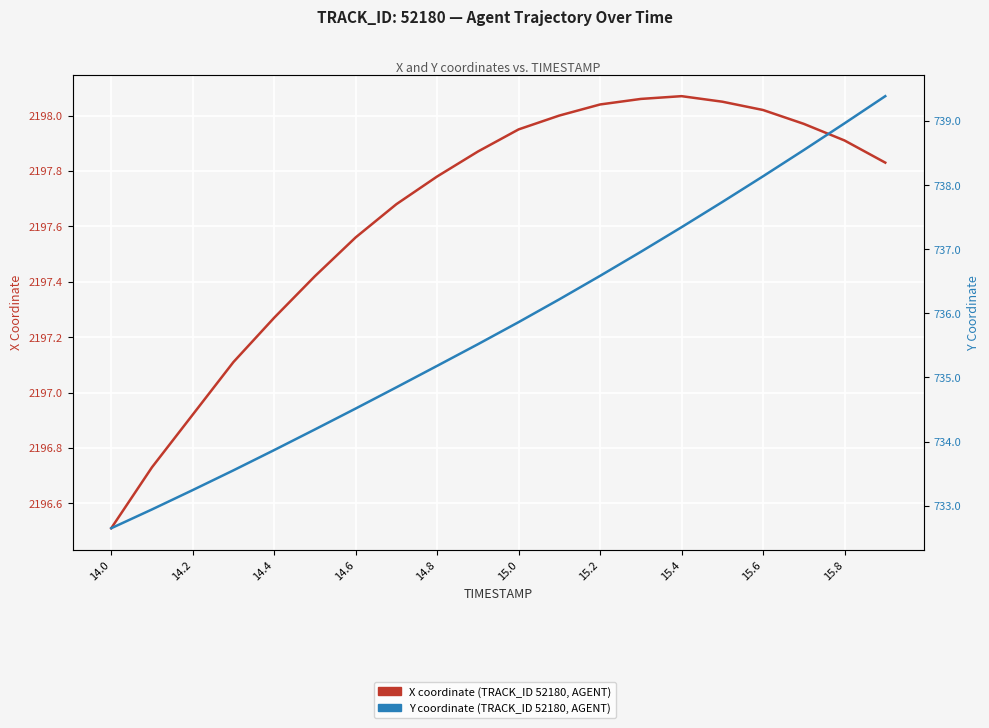

Reading left to right, extract all data points from this chart.

X coordinate: 2196.5	2196.7	2196.9	2197.1	2197.3	2197.4	2197.6	2197.7	2197.8	2197.9	2197.9	2198.0	2198.0	2198.1	2198.1	2198.1	2198.0	2198.0	2197.9	2197.8
Y coordinate: 732.6	732.9	733.2	733.6	733.9	734.2	734.5	734.8	735.2	735.5	735.9	736.2	736.6	737.0	737.3	737.7	738.1	738.5	739.0	739.4